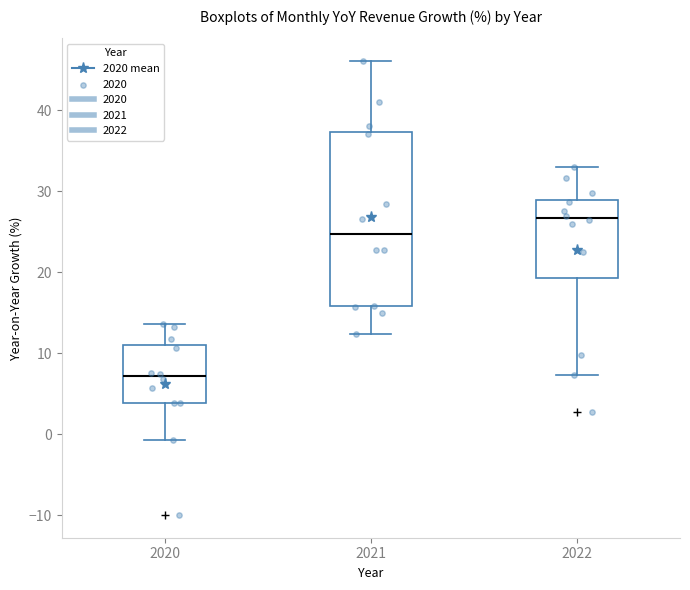

Where is the upper edge of the box at x = 2021 on the y-axis? The values are not printed on the chart, so give them approximately, as read against the axis.

37